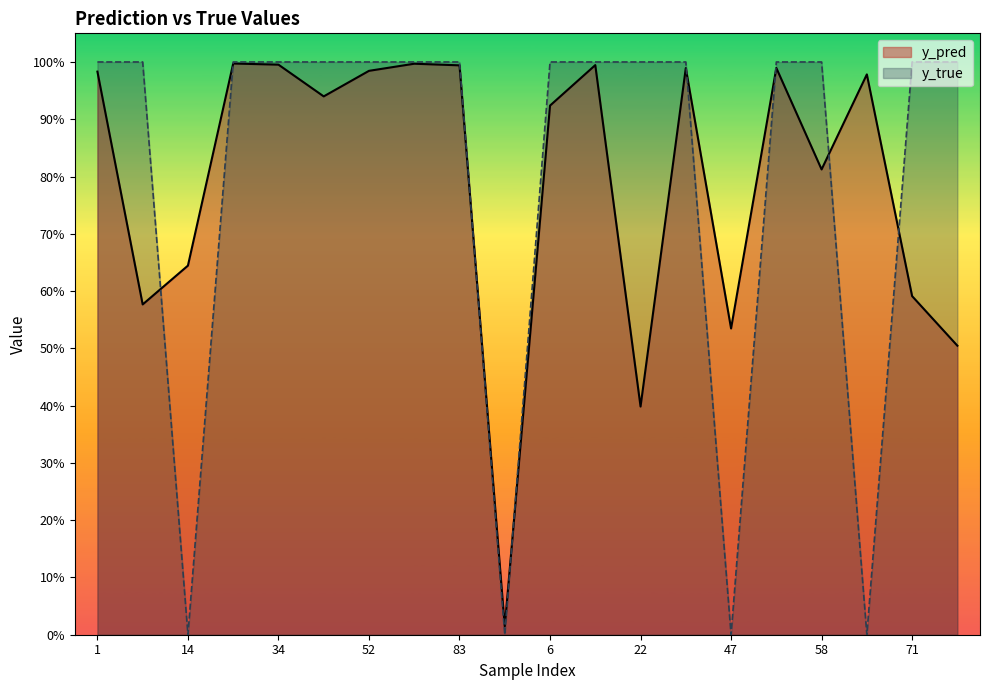

Where is y_pred nearest to the value 0?

91